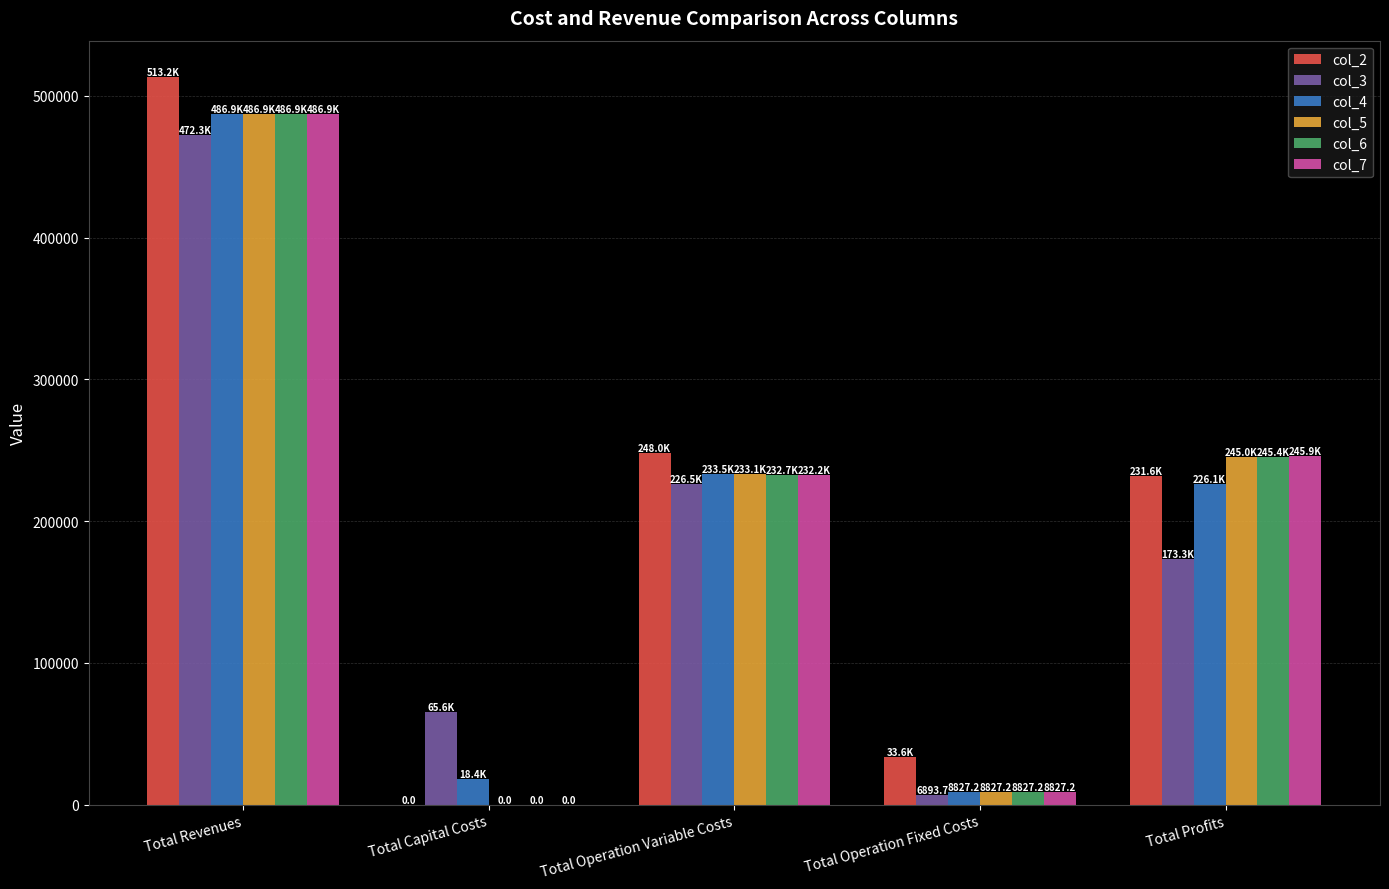

How many series are shown in this chart?

6